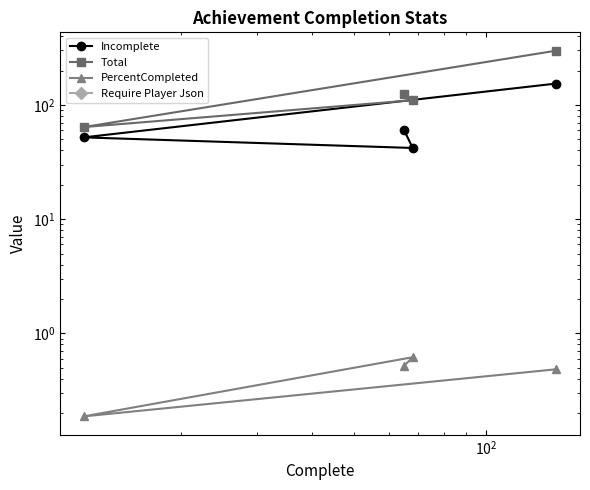

What are all the series names shown in the legend?

Incomplete, Total, PercentCompleted, Require Player Json